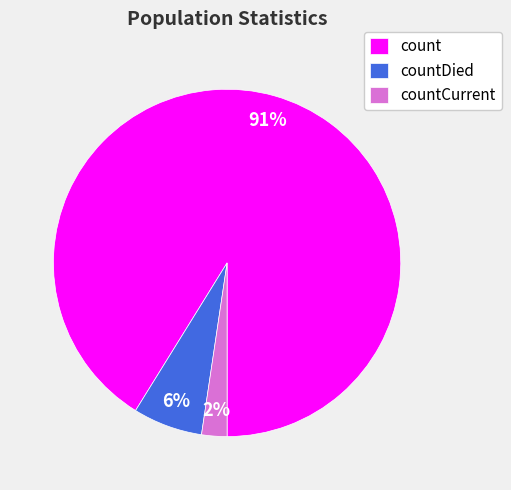

How many segments does this pie chart have?

3